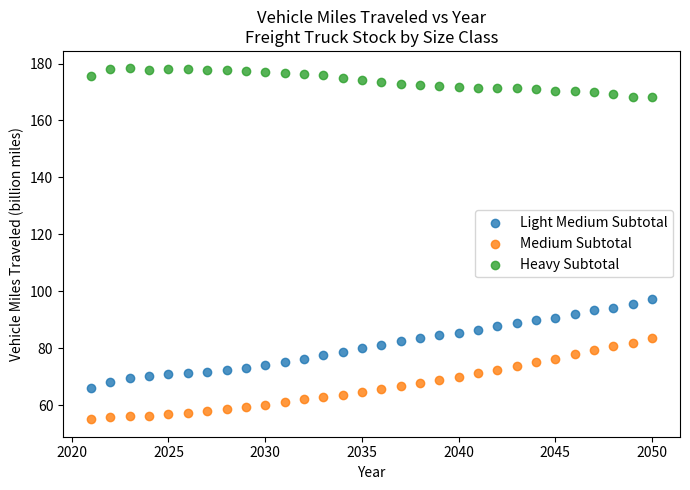

Which series contains the lowest Y value?

Medium Subtotal